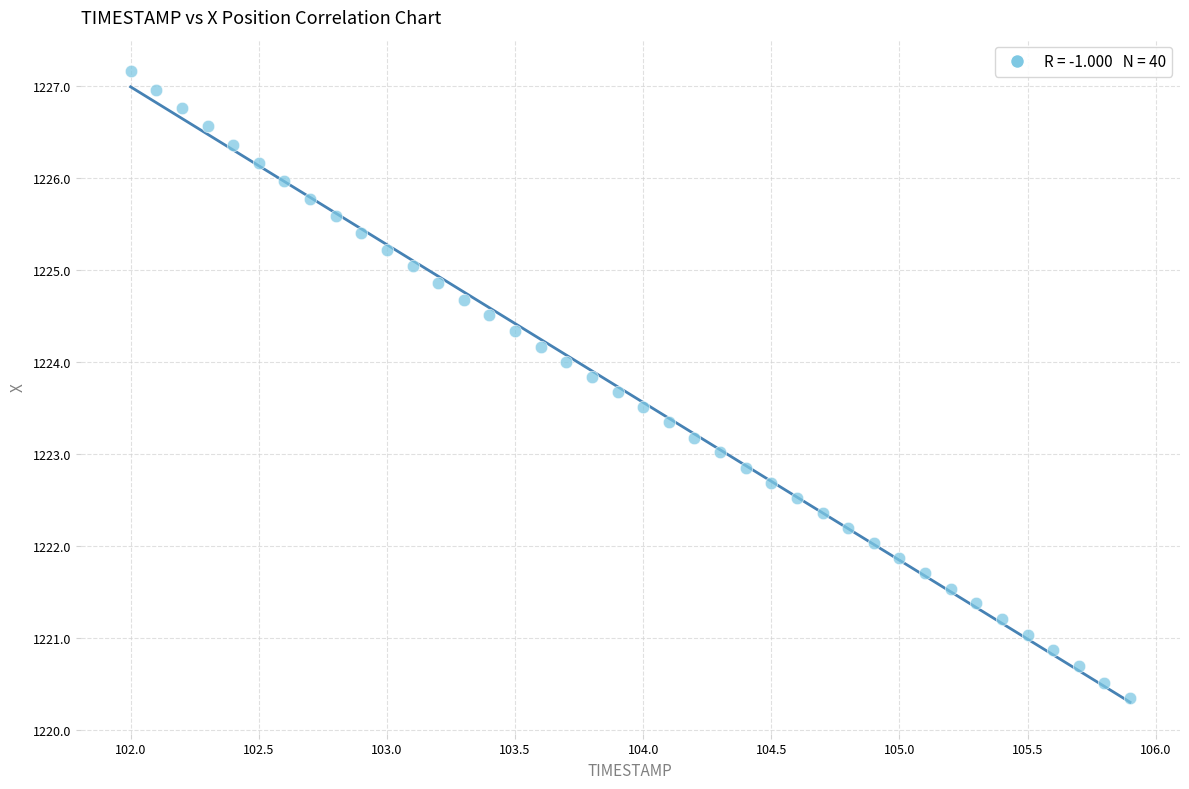

What is the range of Y values (max minus min)?

6.8